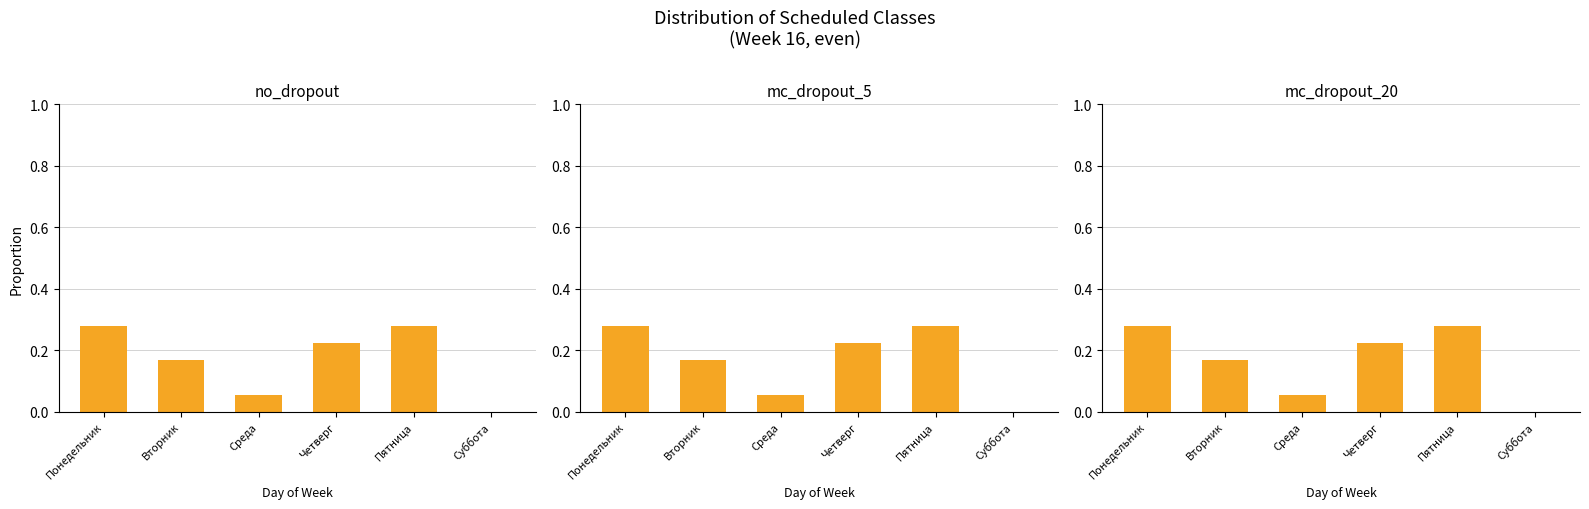

At which category is the sum across all series the highest?

Понедельник